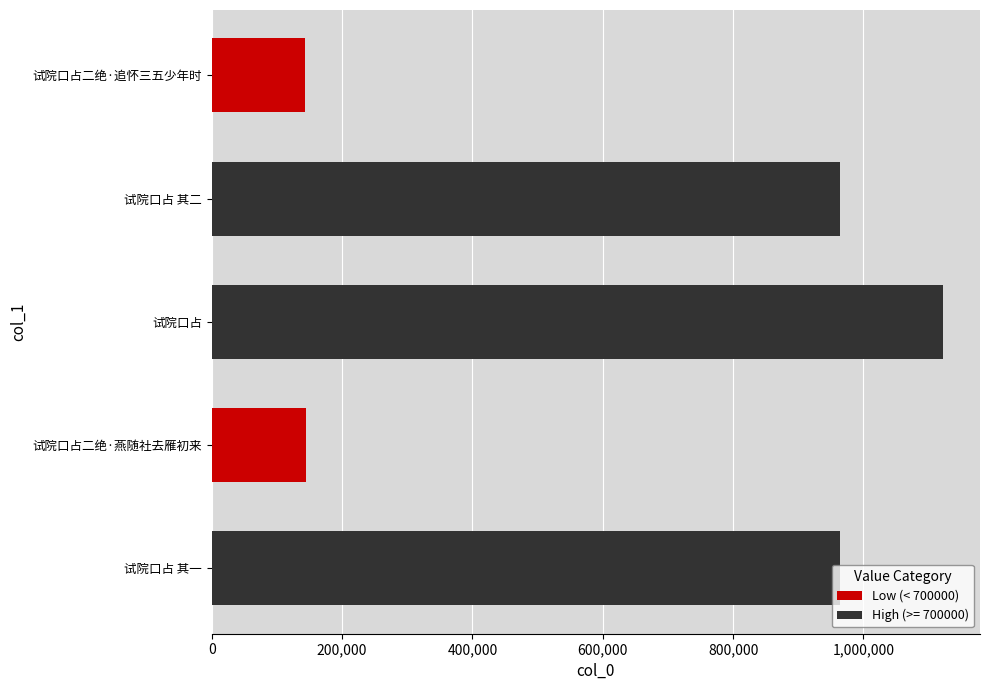

Read the value at 试院口占.

1122698